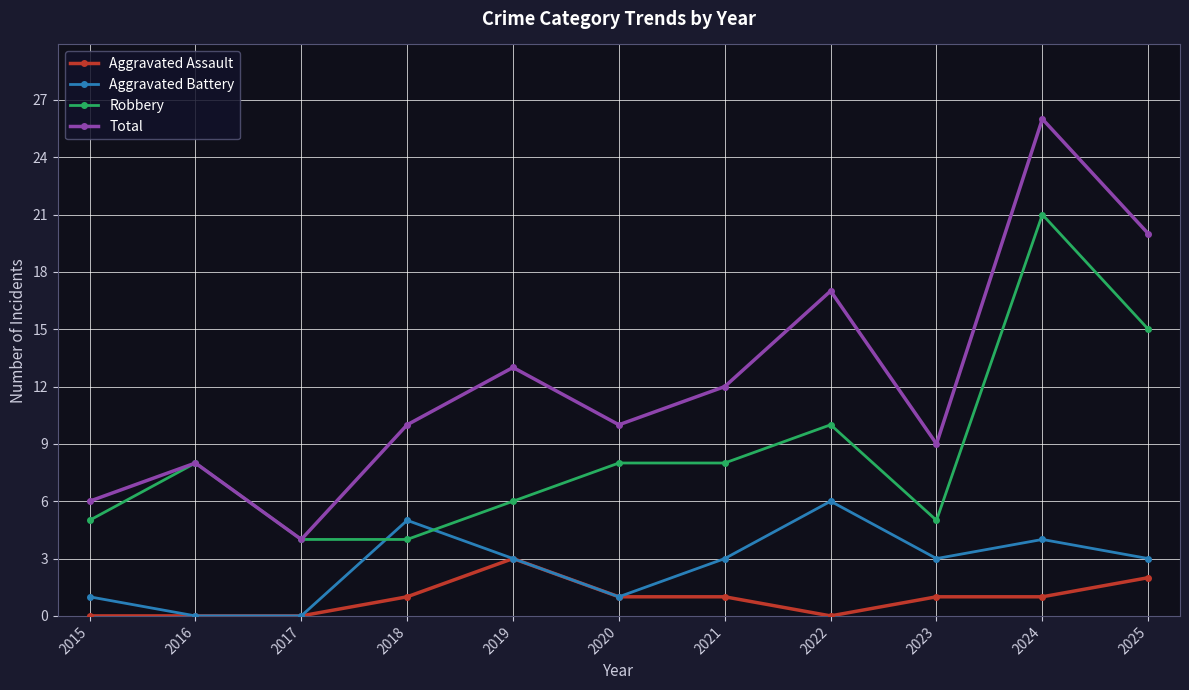

Rank the series by their average value, from highest to lowest.

Total, Robbery, Aggravated Battery, Aggravated Assault